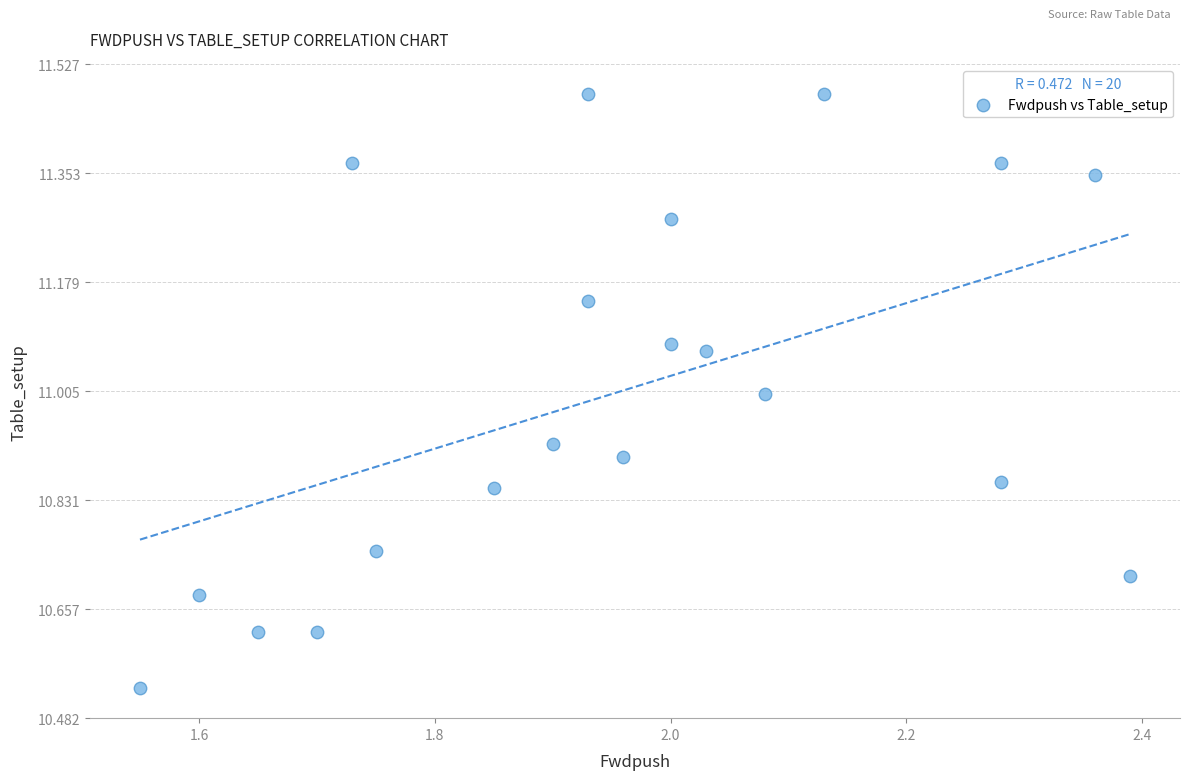

What is the range of X values (max minus min)?

0.8